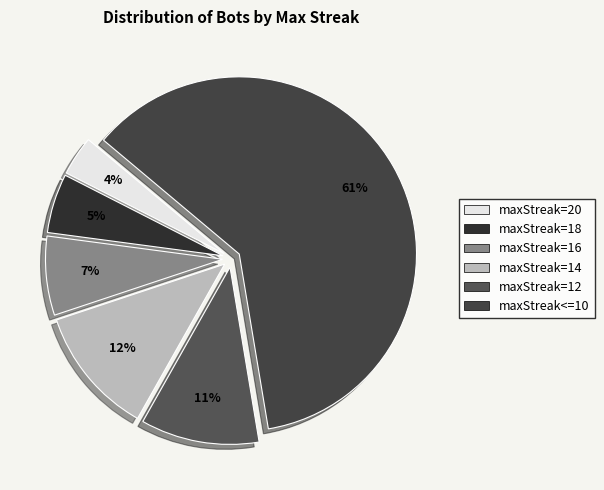

How many segments does this pie chart have?

6